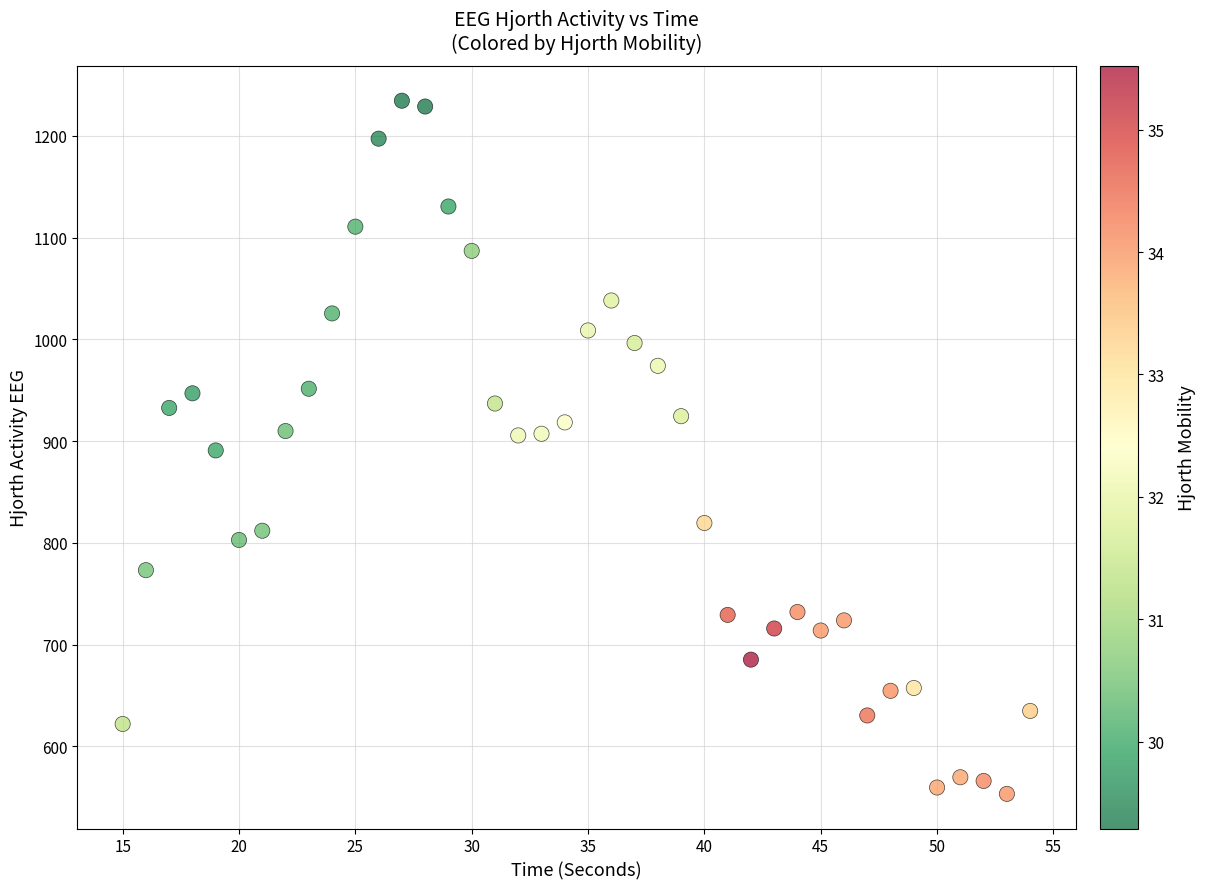

What is the range of X values (max minus min)?

39.0